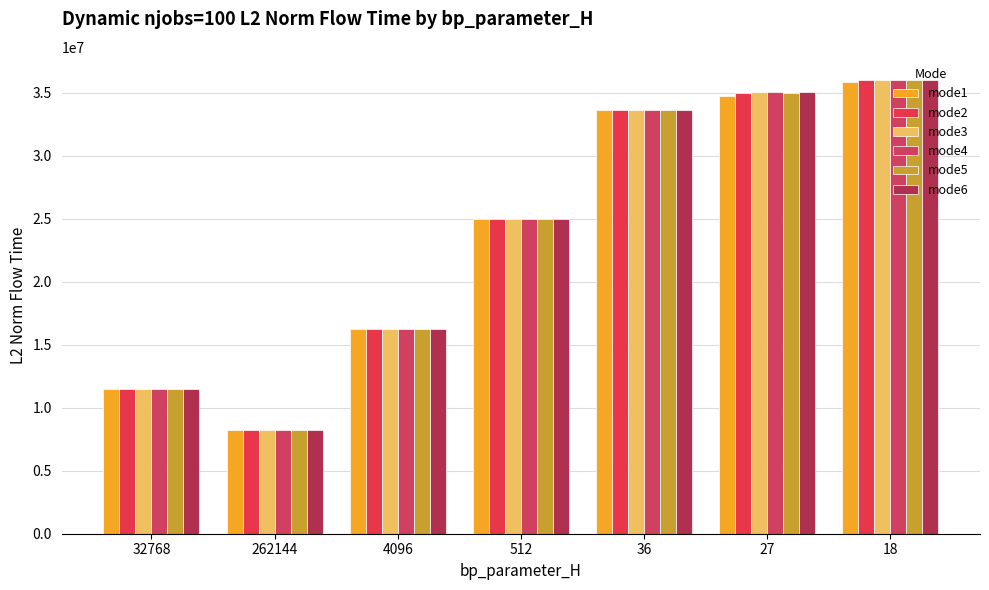

Which series has the largest total across all categories?

mode3